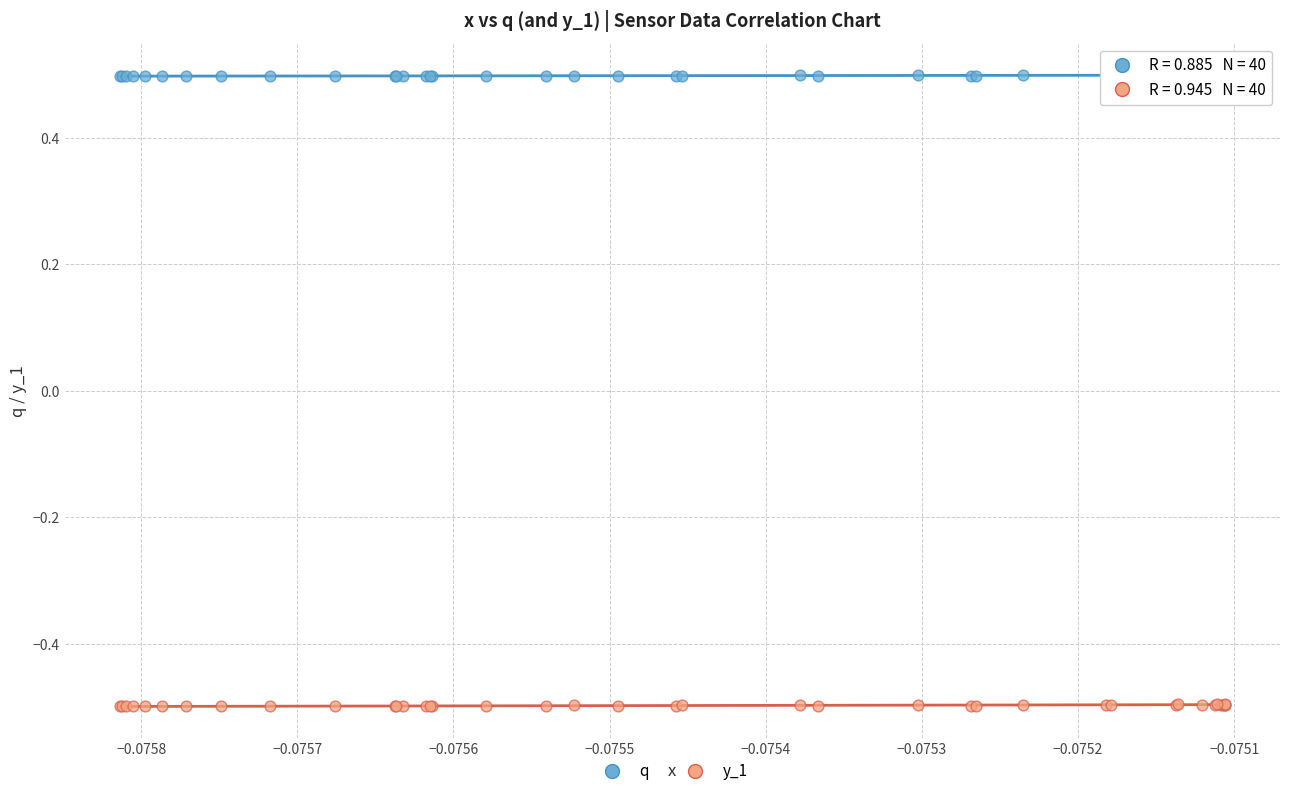

Which series reaches the minimum Y coordinate?

y_1